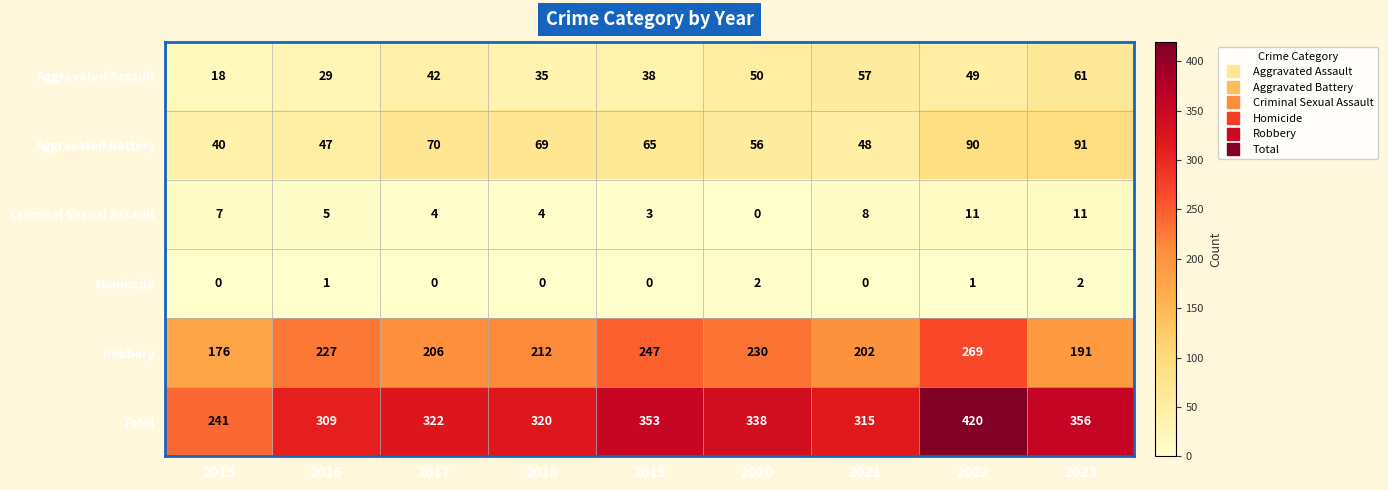

How many data points in Aggravated Assault are less than 42?

4